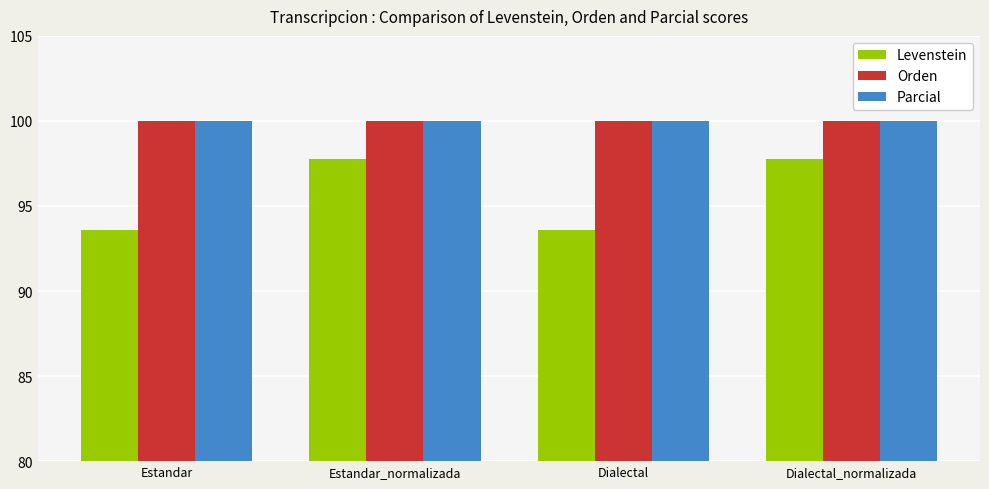

What is the sum of the Levenstein values at Estandar and Dialectal_normalizada?

191.4